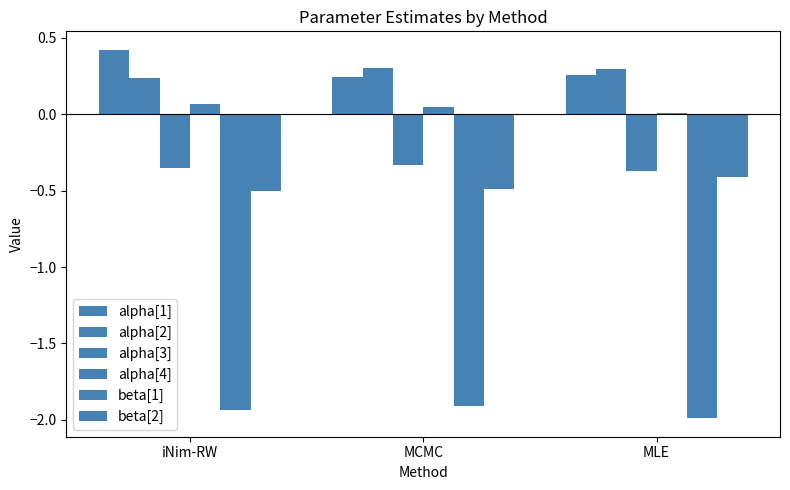

How many groups of bars are there?

3